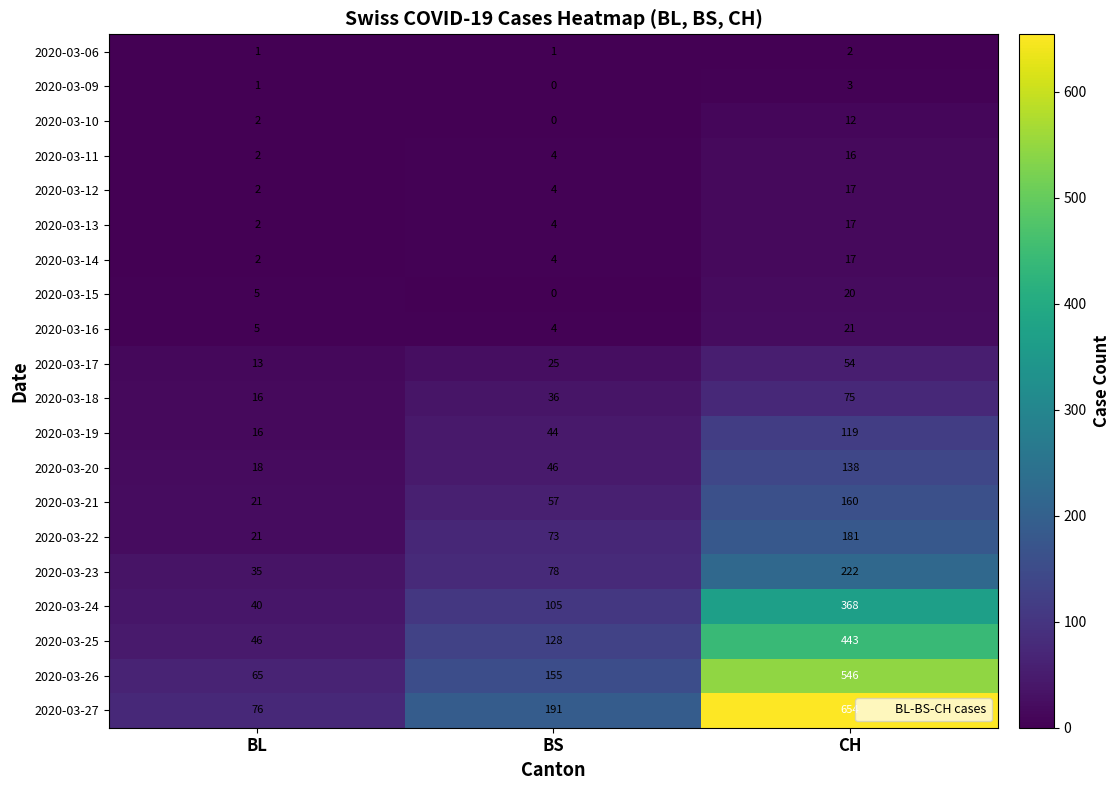

What is the lowest value of the 2020-03-21 series?

21